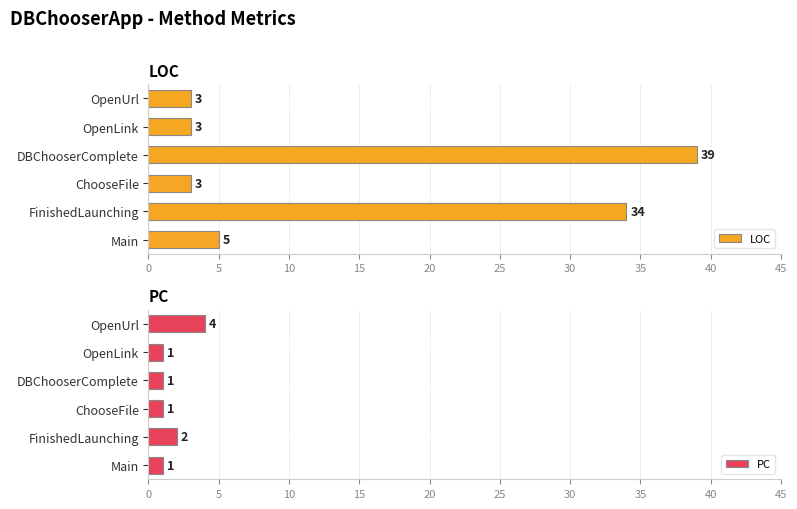

List the series in order of their peak value, highest first.

LOC, PC